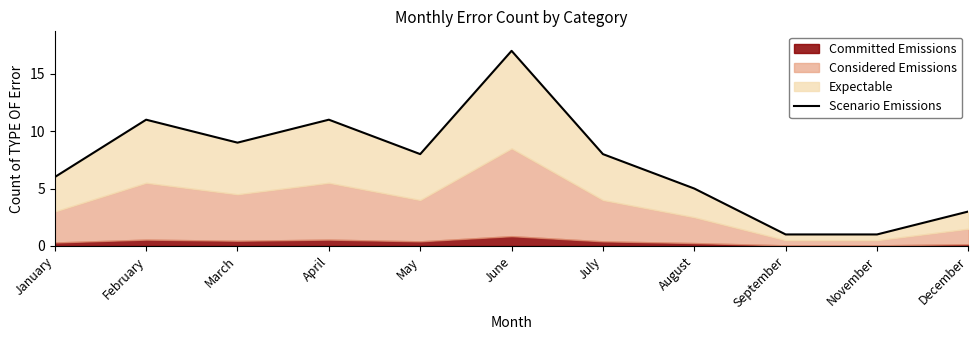

What is the change in value from July to November?

-7